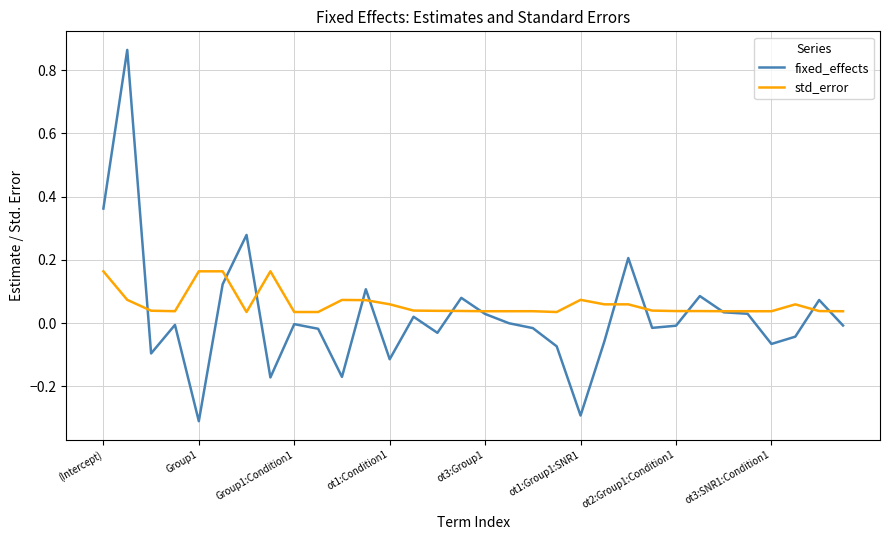

How many distinct data groups are displayed?

2